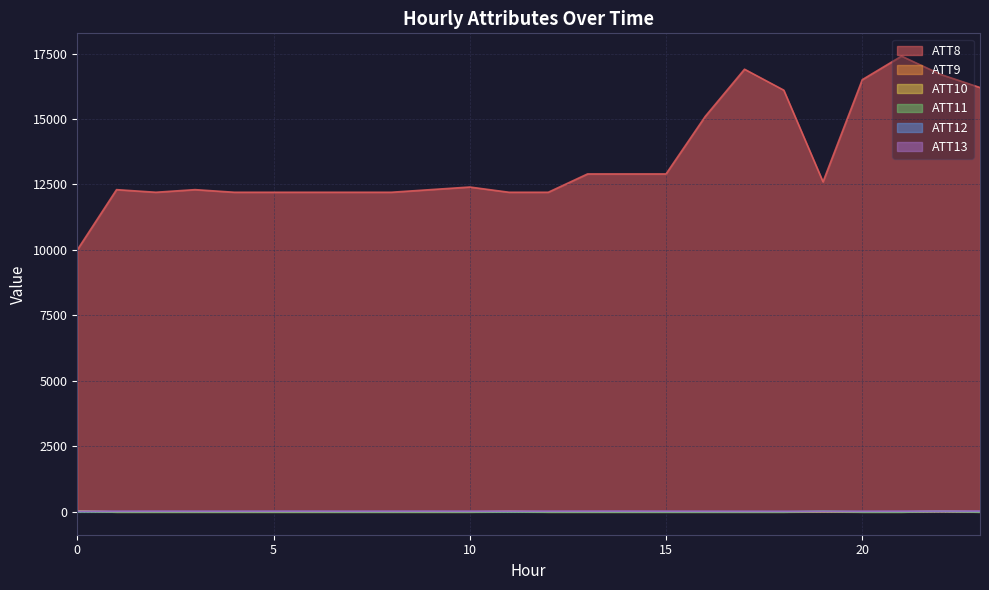

At which category is the sum across all series the highest?

21